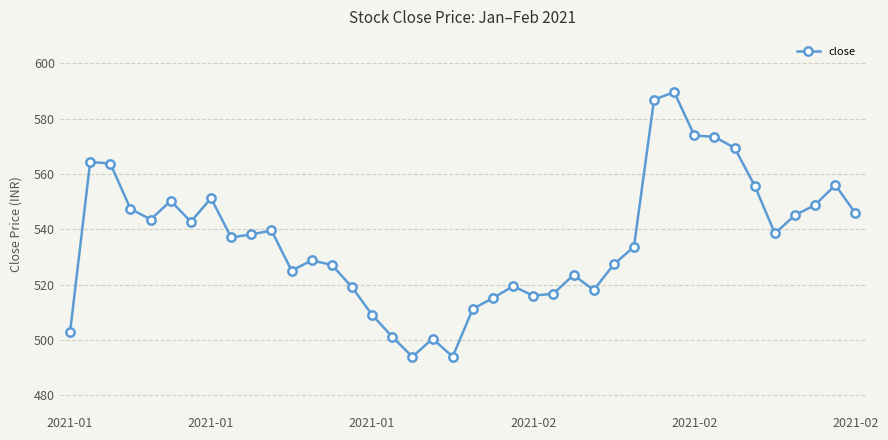

True or false: the data has more than 2 interior local peaks.

True